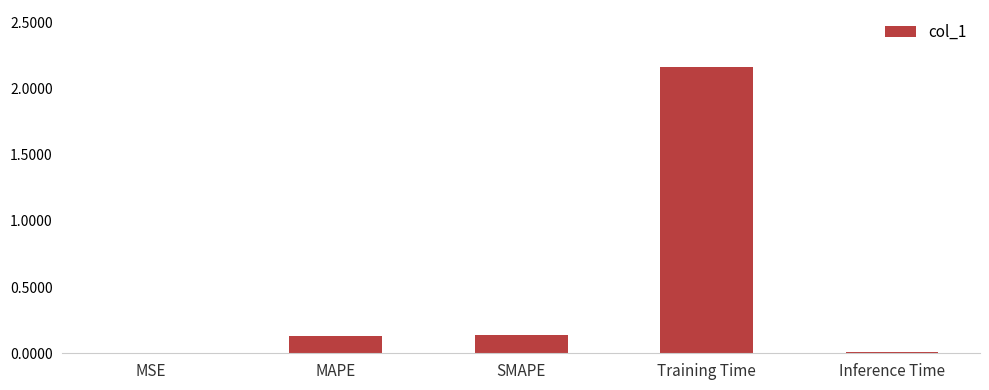

What is the sum of all values?

2.4